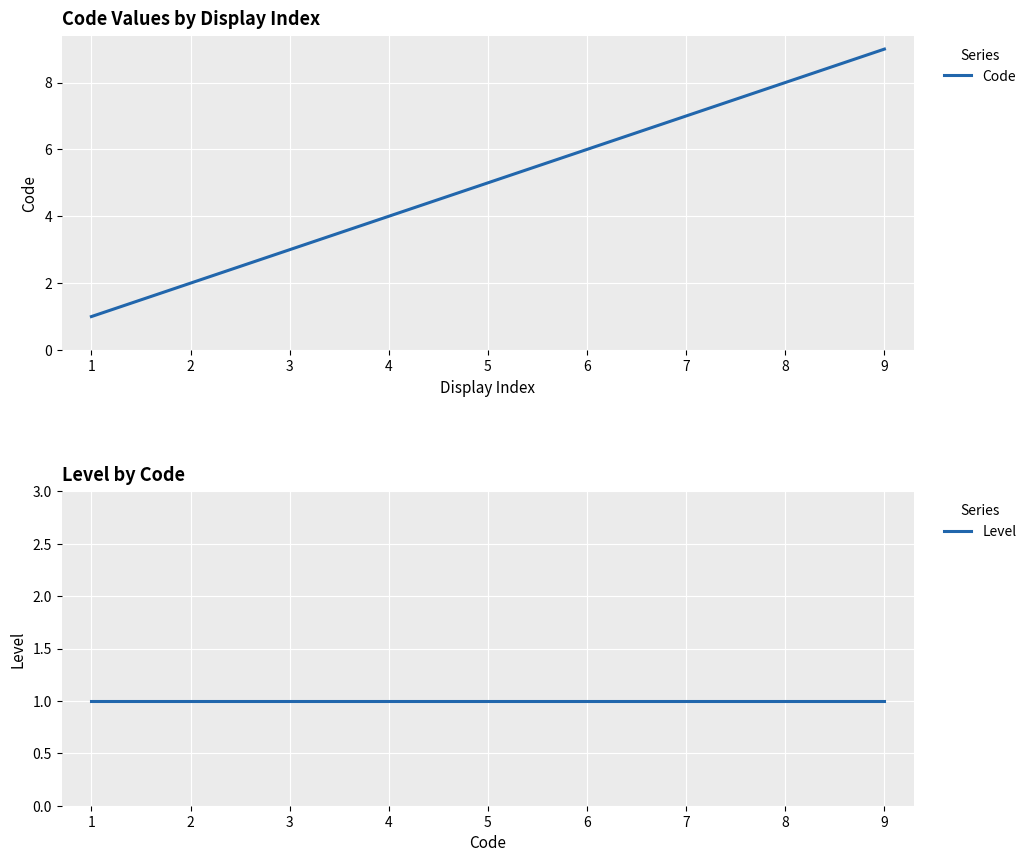

Is it true that Level equals 1 at 5?

True